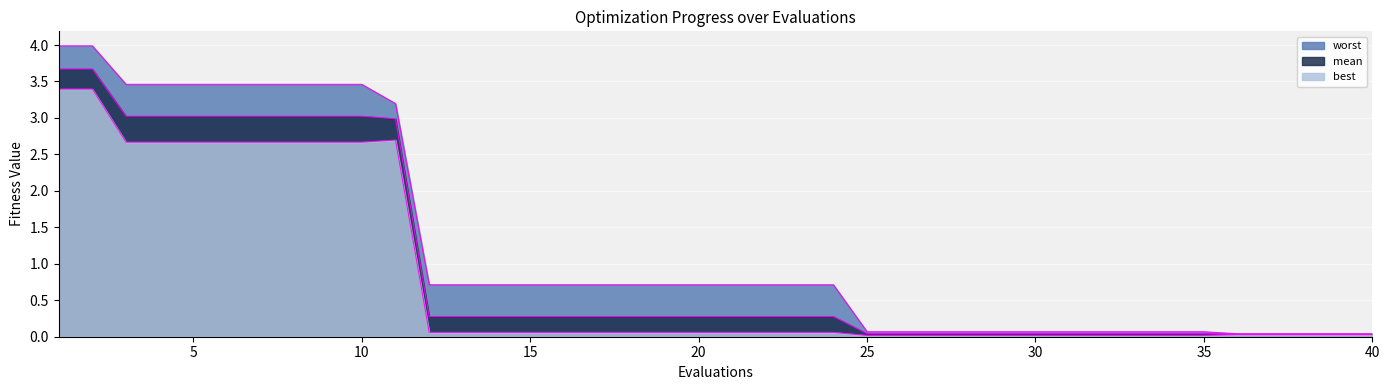

Does the chart display data point markers on the line(s)?

No